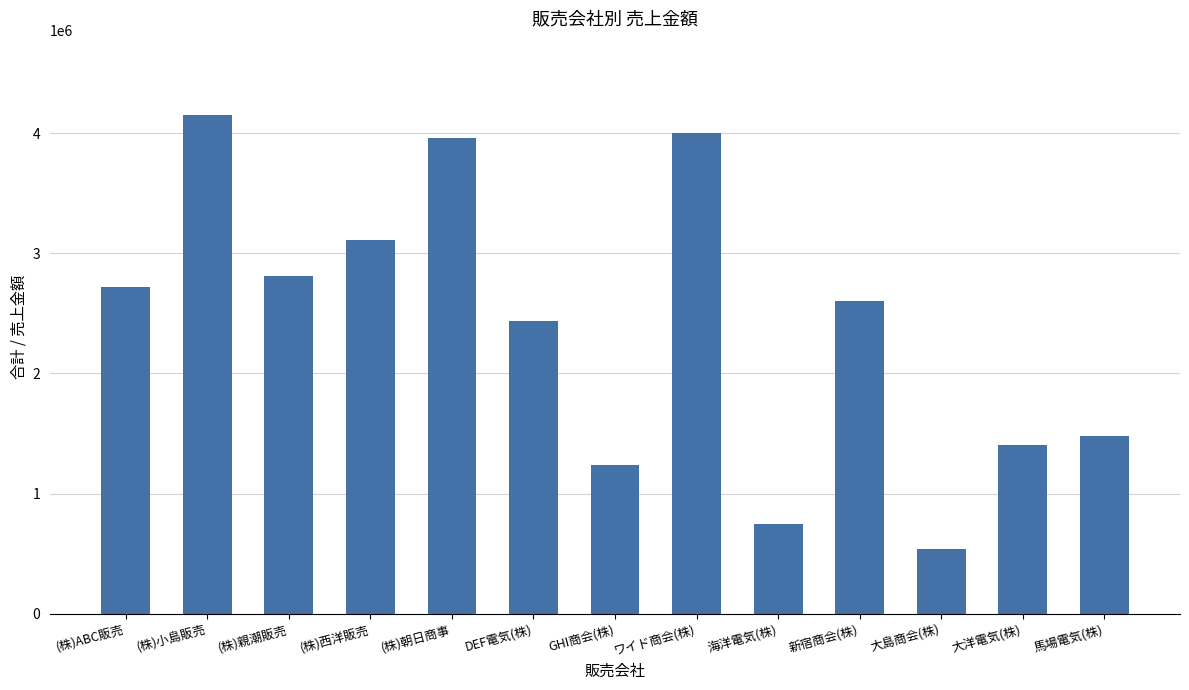

What is the difference between the values at (株)小島販売 and 新宿商会(株)?

1550000